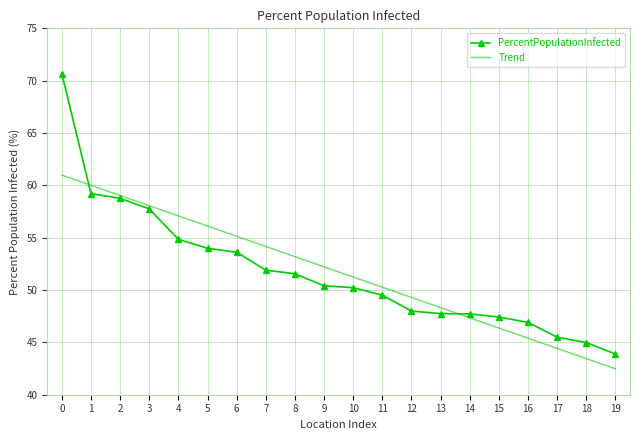

What is the sum of the PercentPopulationInfected values at 1 and 3?

117.0